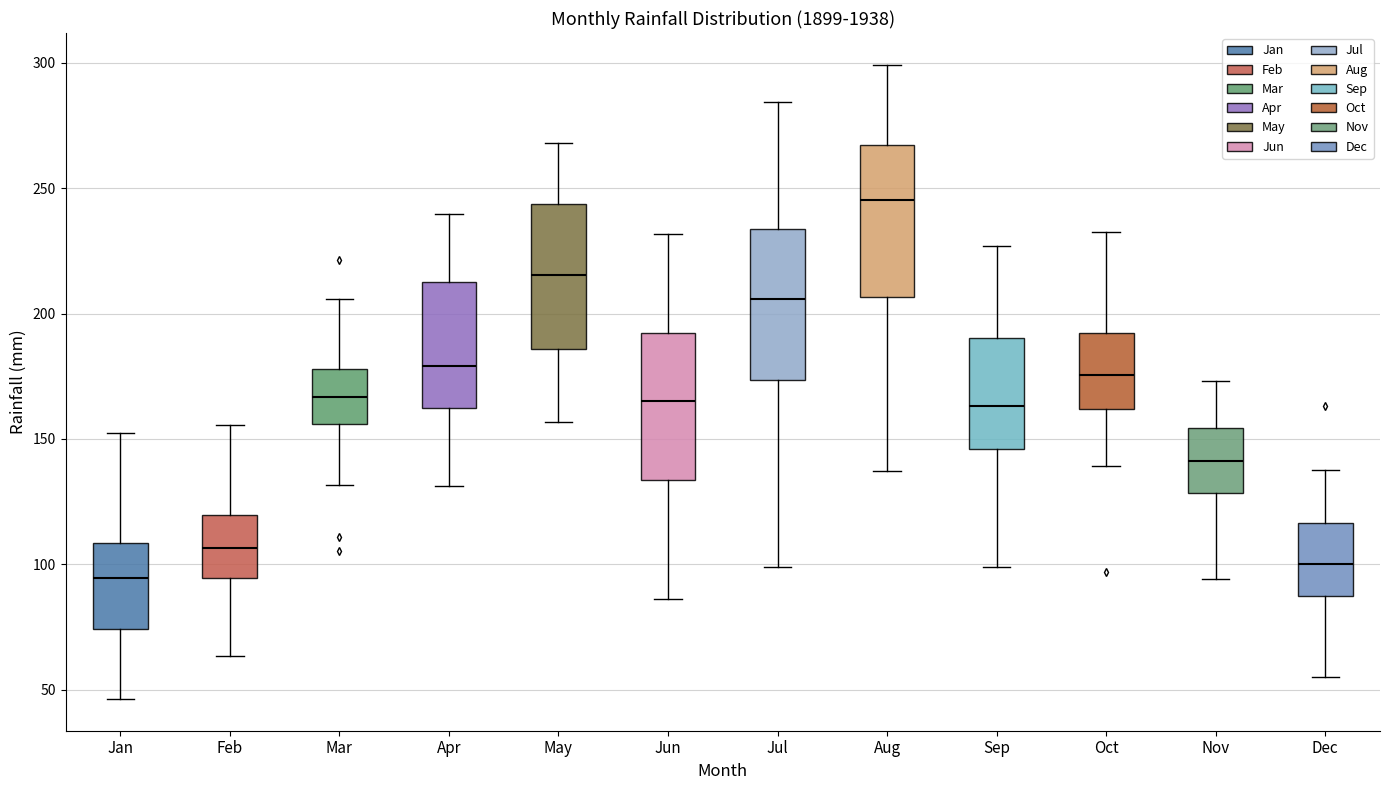

Reading left to right, read every box against the y-axis: the position of its median line, the range the box covers, and the ends of its whiskers. The values are not printed on the chart, so give them approximately, as read against the axis.

Jan: median 95, box 75 to 110, whiskers 45 to 150
Feb: median 105, box 95 to 120, whiskers 65 to 155
Mar: median 165, box 155 to 180, whiskers 130 to 205
Apr: median 180, box 160 to 215, whiskers 130 to 240
May: median 215, box 185 to 245, whiskers 155 to 270
Jun: median 165, box 135 to 190, whiskers 85 to 230
Jul: median 205, box 175 to 235, whiskers 100 to 285
Aug: median 245, box 205 to 265, whiskers 135 to 300
Sep: median 165, box 145 to 190, whiskers 100 to 225
Oct: median 175, box 160 to 190, whiskers 140 to 235
Nov: median 140, box 130 to 155, whiskers 95 to 175
Dec: median 100, box 85 to 115, whiskers 55 to 140